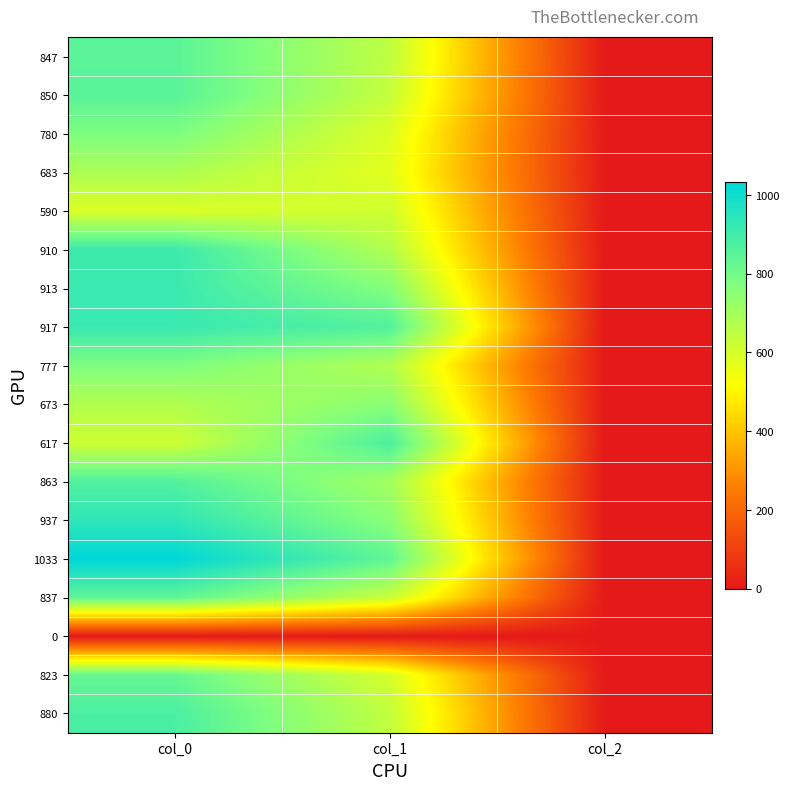

Which has a higher value, col_0 or col_1?

col_0